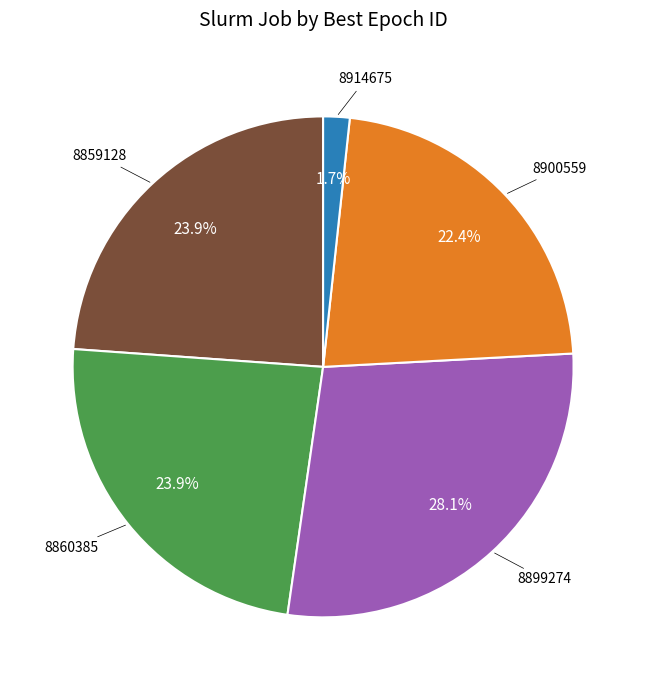

Is there any slice that represents more than half of the pie?

No